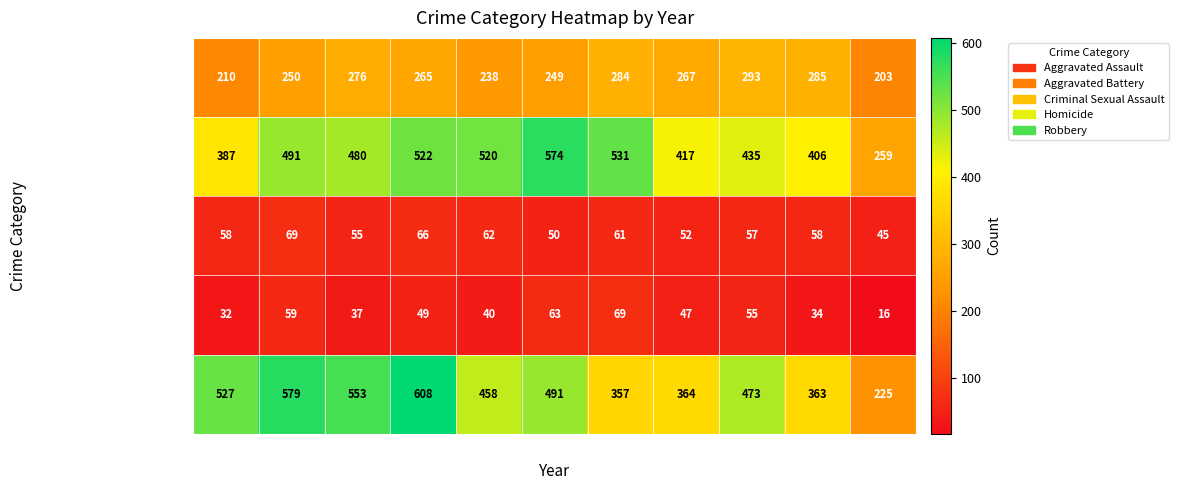

The Aggravated Assault series shows 284 at 2021. True or false?

True